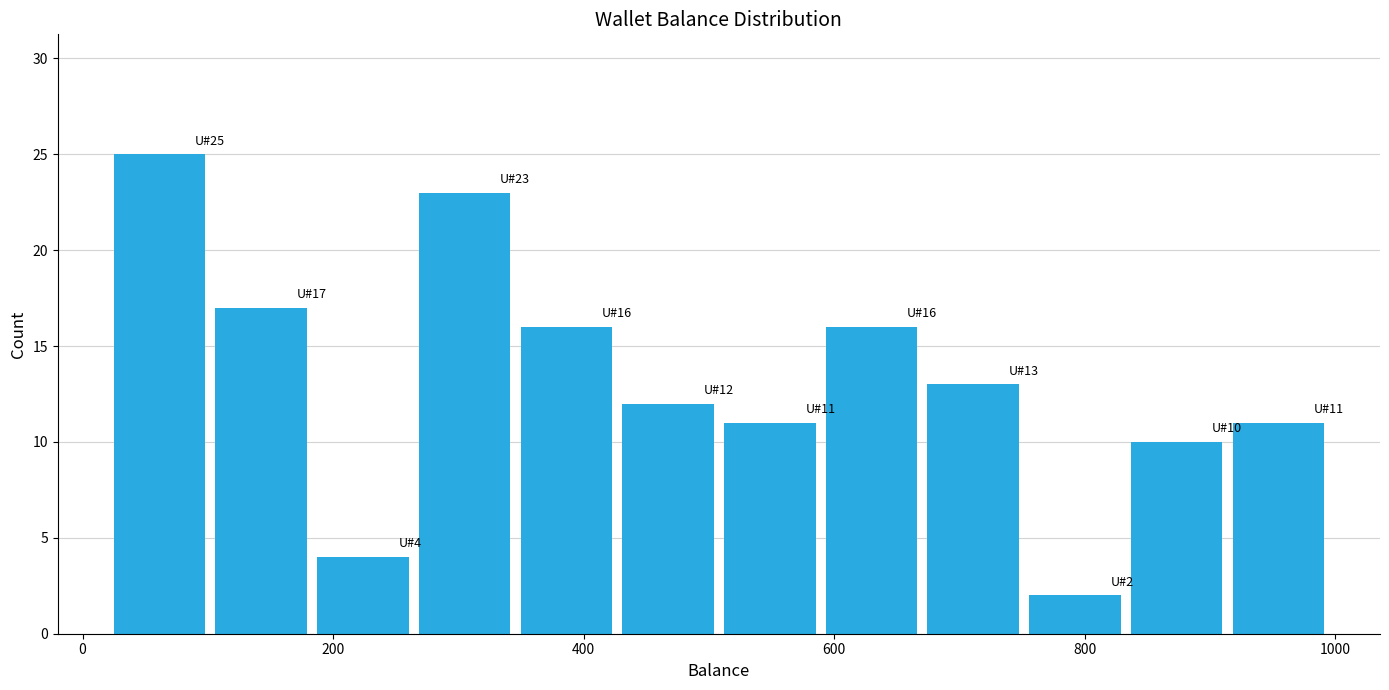

Which range on the x-axis has the tallest bar?

20 to 100